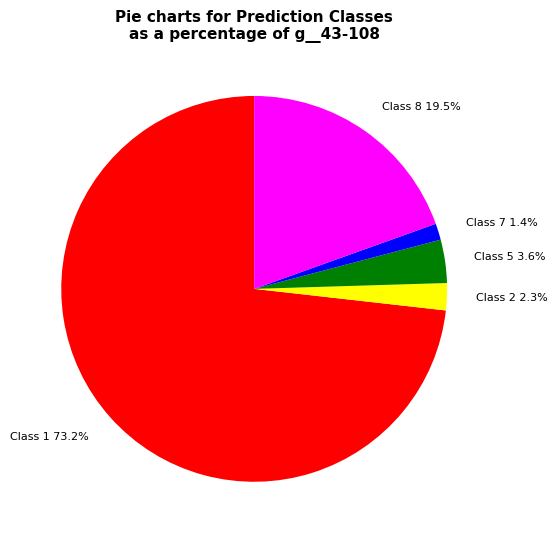

What is the largest slice in the pie chart?

Class 1 73.2%